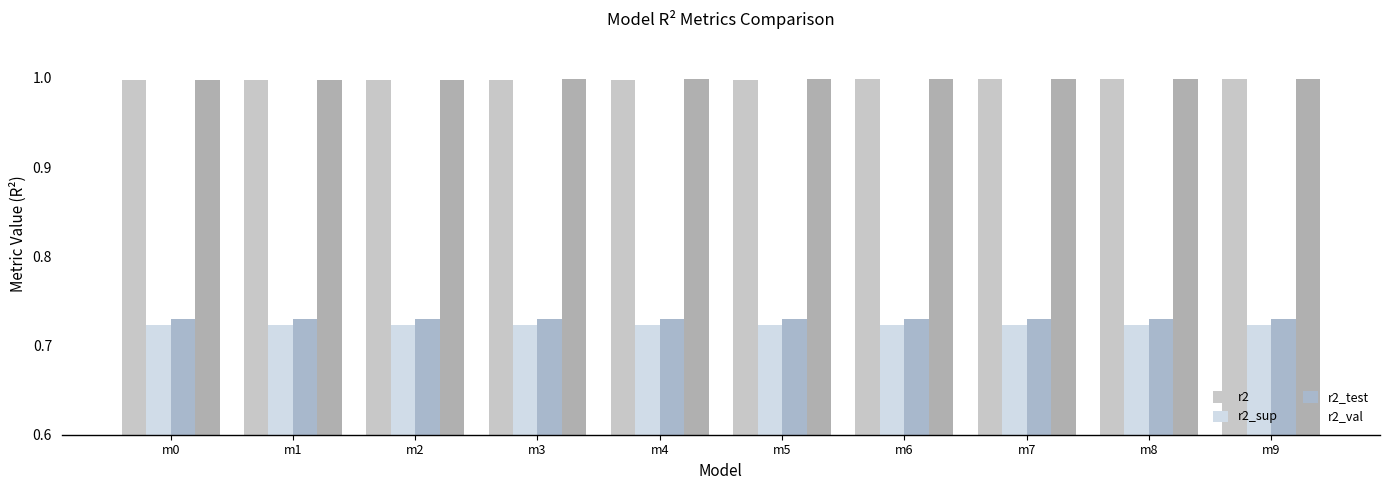

Reading left to right, what are all the values shown in this chart?

r2: 1.0	1.0	1.0	1.0	1.0	1.0	1.0	1.0	1.0	1.0
r2_sup: 0.7	0.7	0.7	0.7	0.7	0.7	0.7	0.7	0.7	0.7
r2_test: 0.7	0.7	0.7	0.7	0.7	0.7	0.7	0.7	0.7	0.7
r2_val: 1.0	1.0	1.0	1.0	1.0	1.0	1.0	1.0	1.0	1.0